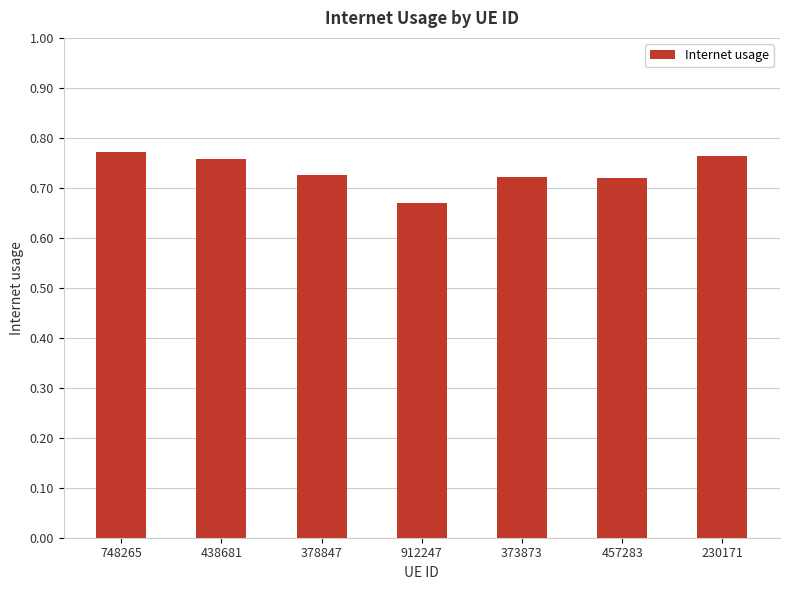

Which has a higher value, 230171 or 373873?

230171